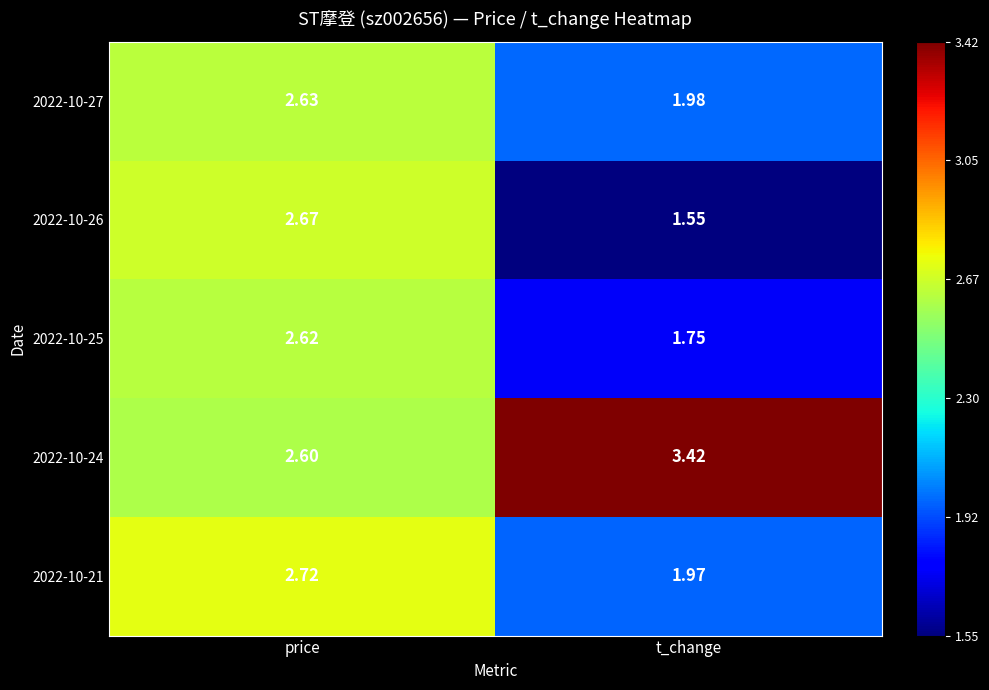

Where is 2022-10-26 nearest to the value 2?

t_change